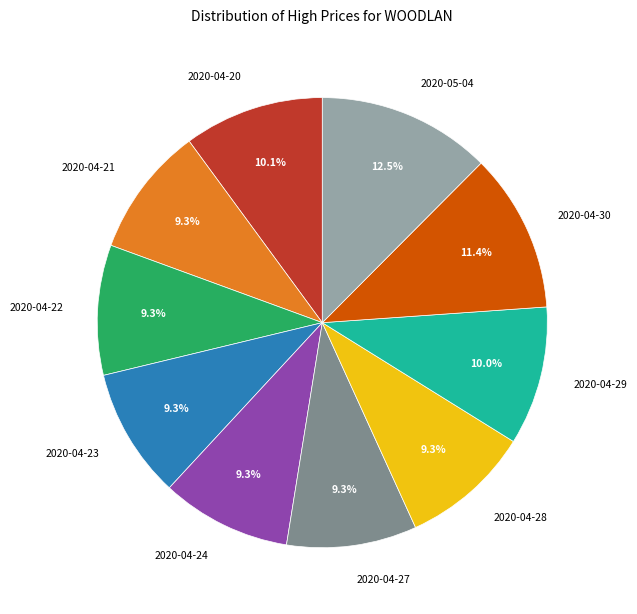

How much of the chart is everything except 2020-04-22?

90.7%